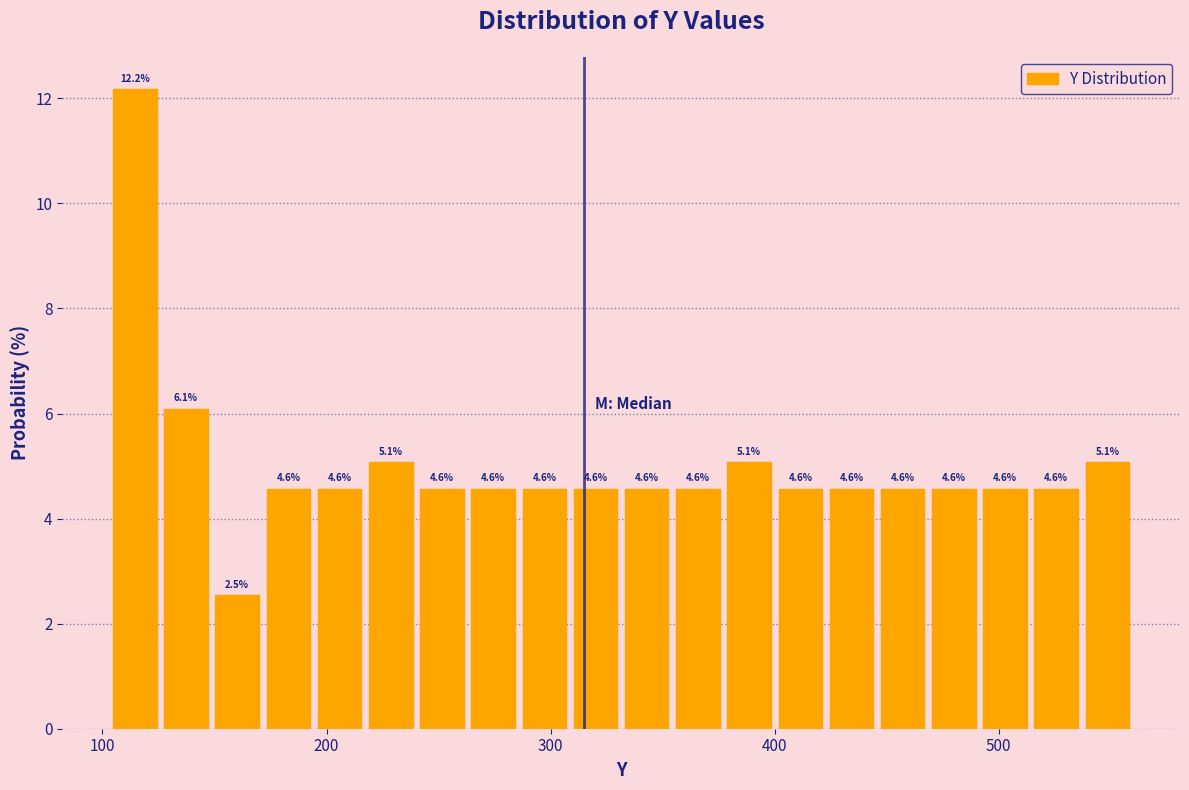

Around what value on the x-axis is the tallest bar? Give the approximate position of its centre, as read against the axis.

110